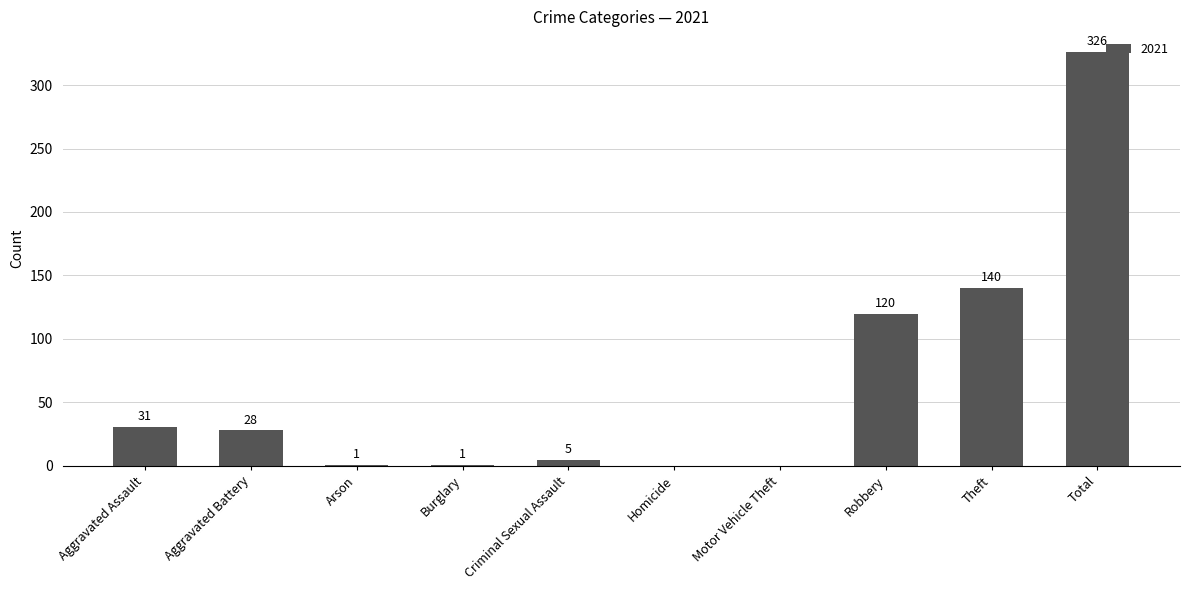

At which label is the value closest to 163?

Theft